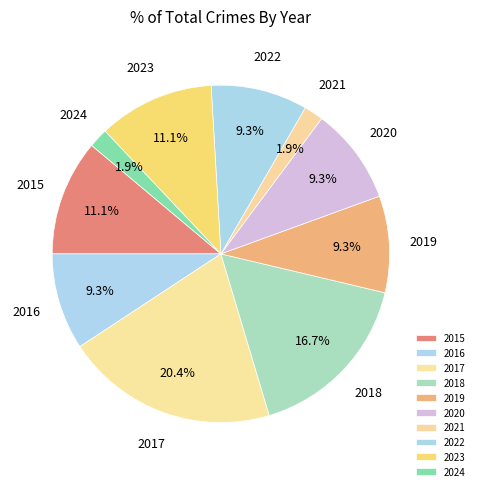

To the nearest percent, what is the combined percentage of 2020 and 2023?

20%